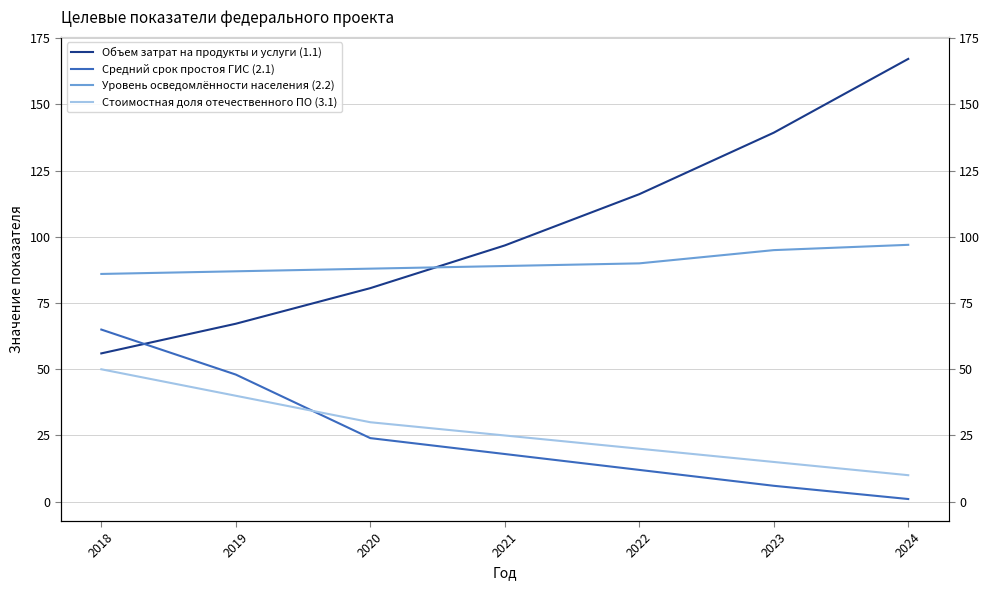

Reading left to right, what are all the values shown in this chart?

Объем затрат на продукты и услуги (1.1): 2018=56.0	2019=67.2	2020=80.6	2021=96.8	2022=116.1	2023=139.3	2024=167.2
Средний срок простоя ГИС (2.1): 2018=65.0	2019=48.0	2020=24.0	2021=18.0	2022=12.0	2023=6.0	2024=1.0
Уровень осведомлённости населения (2.2): 2018=86.0	2019=87.0	2020=88.0	2021=89.0	2022=90.0	2023=95.0	2024=97.0
Стоимостная доля отечественного ПО (3.1): 2018=50.0	2019=40.0	2020=30.0	2021=25.0	2022=20.0	2023=15.0	2024=10.0